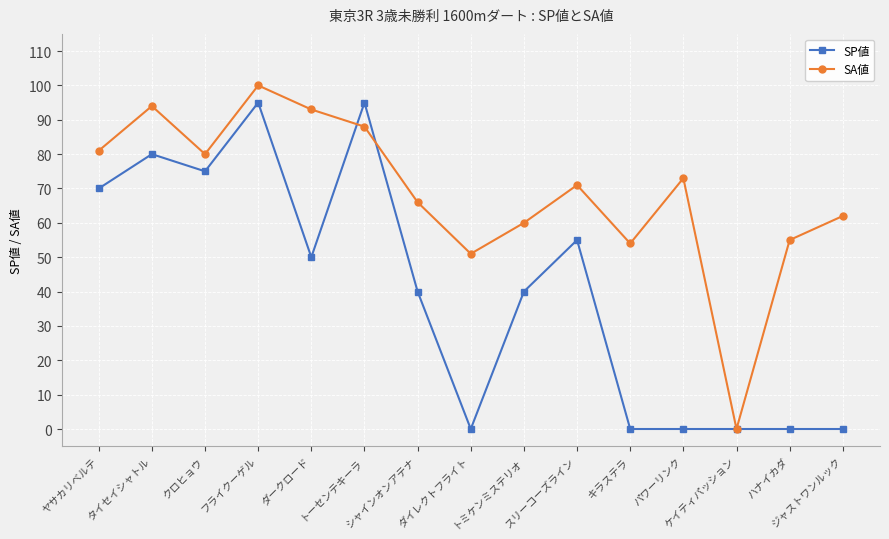

Where is the first local maximum for SP値?

タイセイシャトル